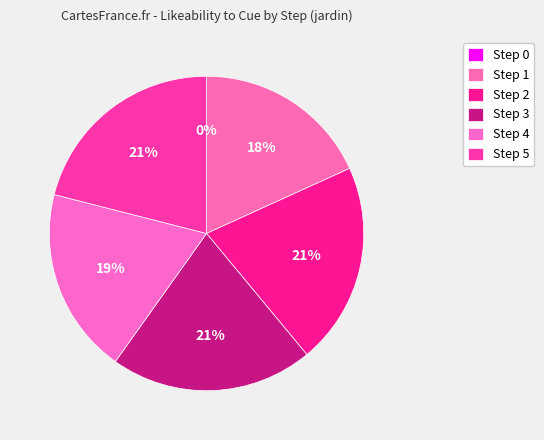

To the nearest percent, what is the average slice percentage?

17%